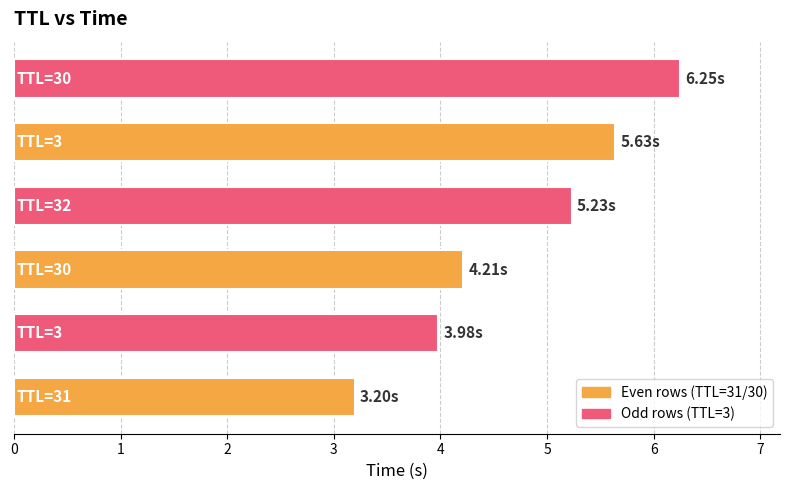

Count the number of categories in the chart.

3